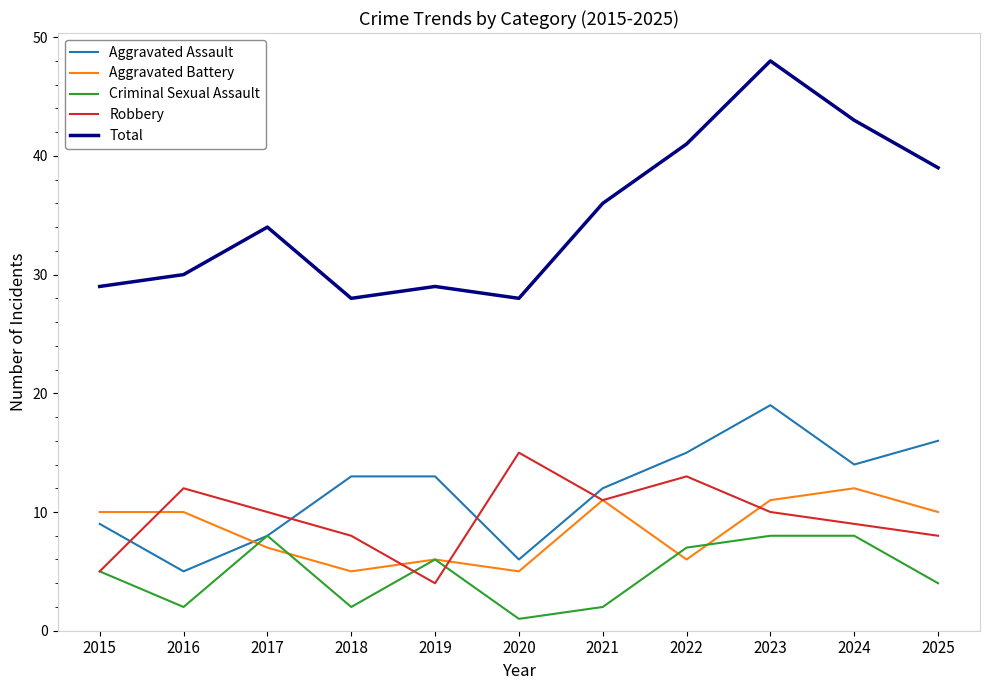

What are all the series names shown in the legend?

Aggravated Assault, Aggravated Battery, Criminal Sexual Assault, Robbery, Total